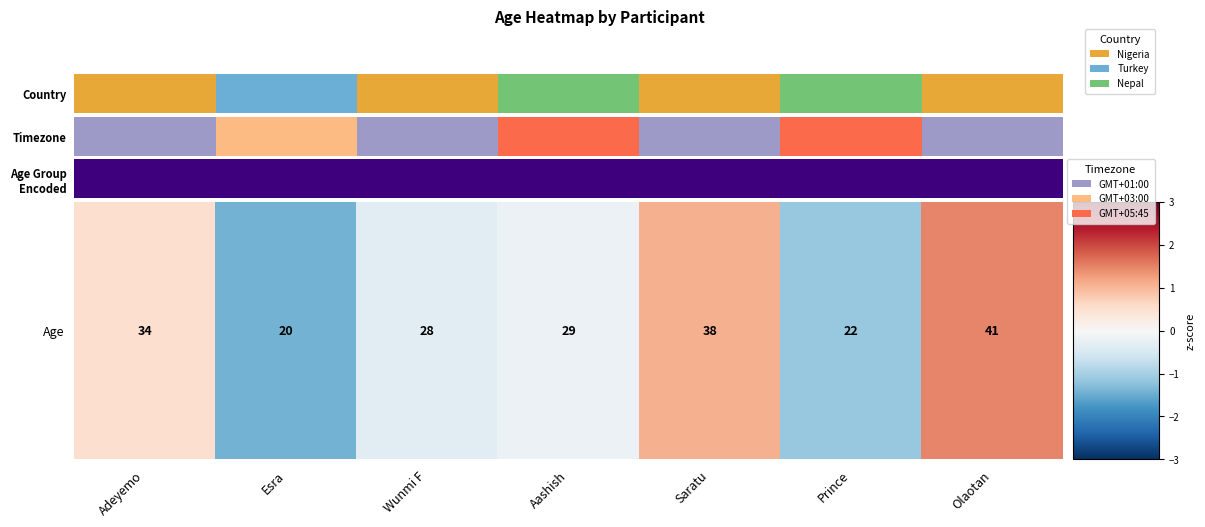

The chart shows a value of -0.2 at Aashish. True or false?

True